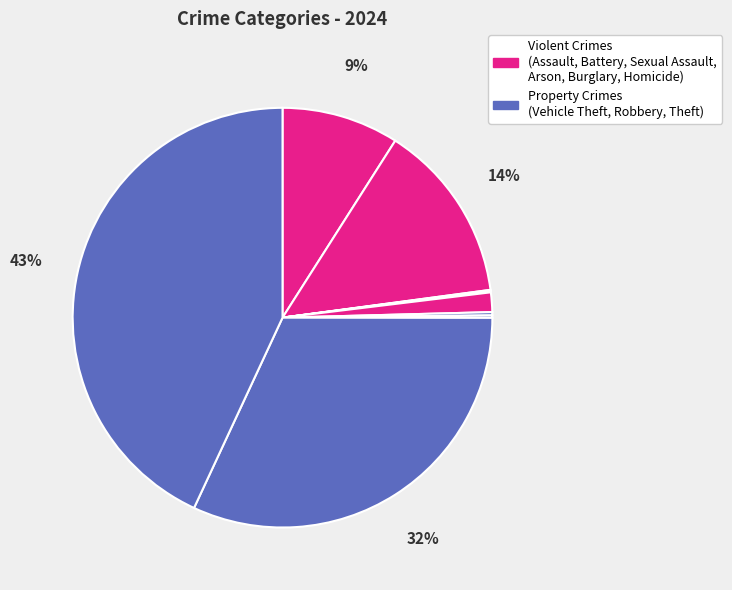

Count the number of slices in the pie.

9